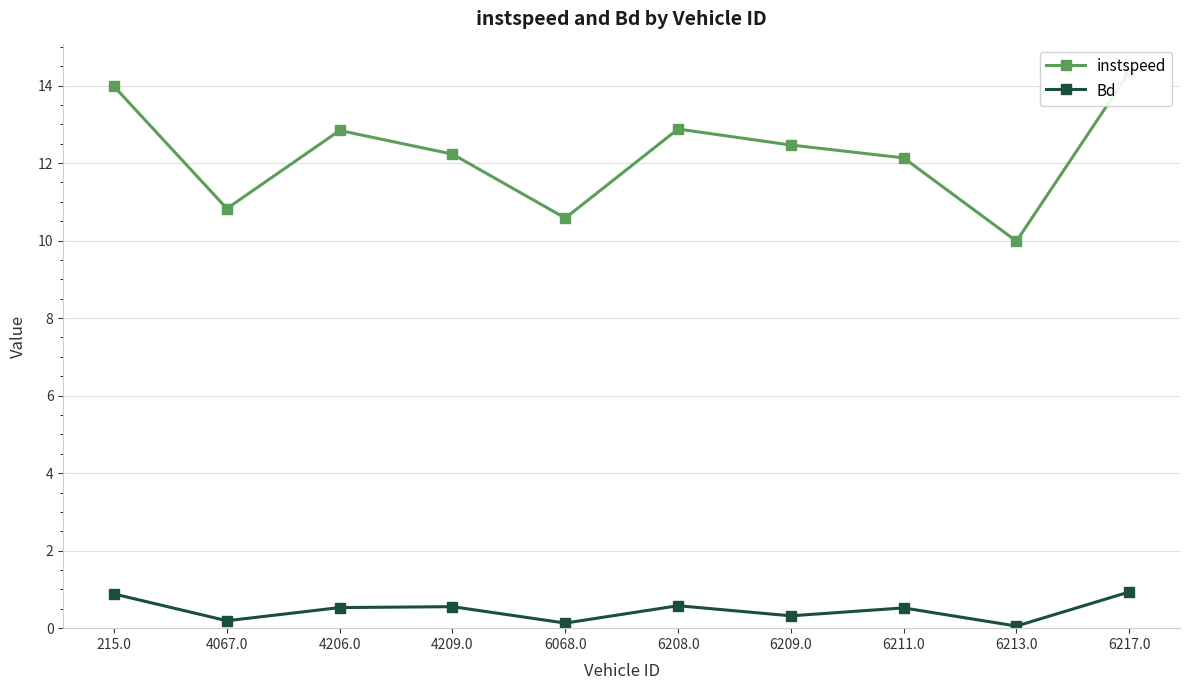

Reading left to right, extract all data points from this chart.

instspeed: 14.0	10.8	12.8	12.2	10.6	12.9	12.5	12.1	10.0	14.3
Bd: 0.9	0.2	0.5	0.6	0.1	0.6	0.3	0.5	0.1	0.9